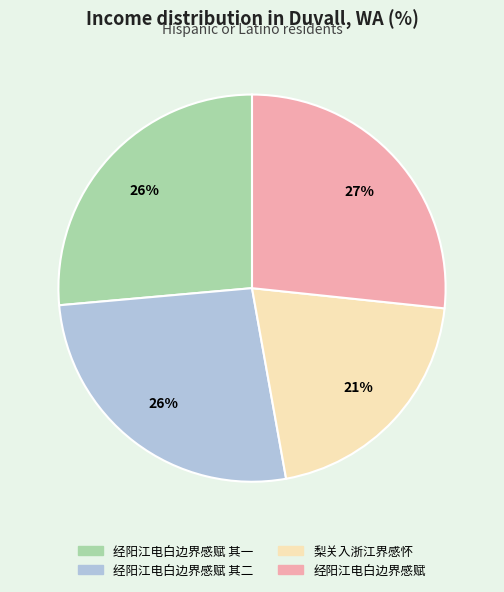

Count the number of slices in the pie.

4